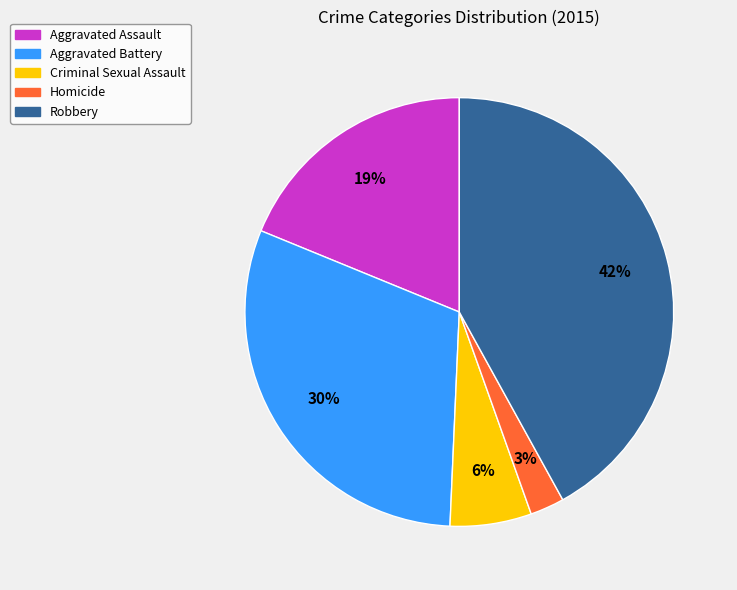

Which has a higher value, Robbery or Aggravated Battery?

Robbery